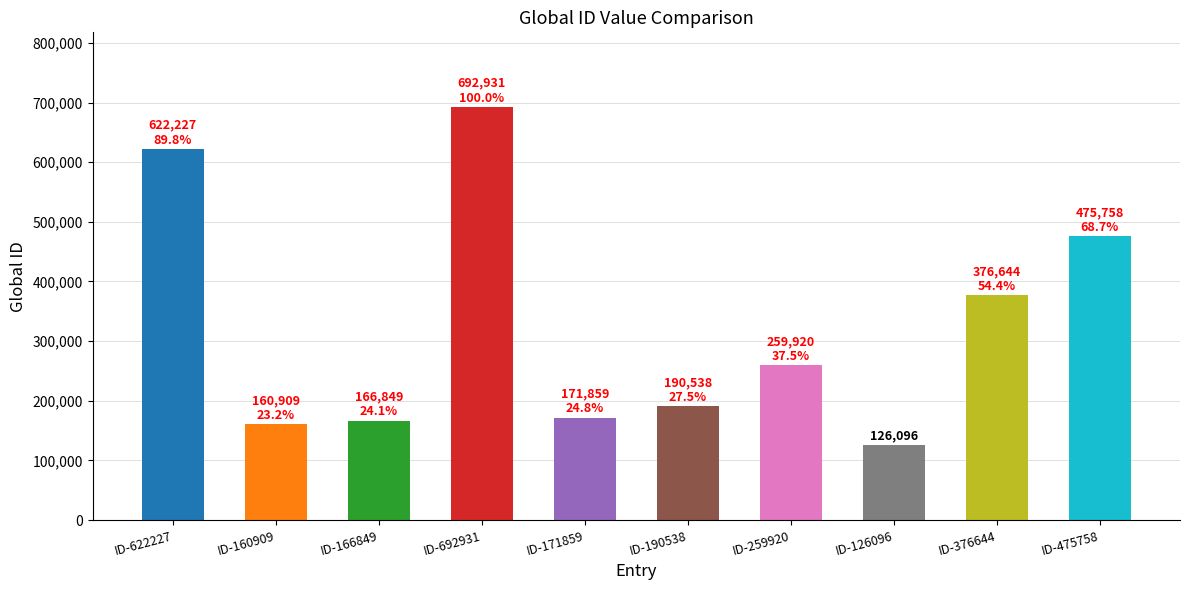

Reading right to left, what are all the values shown in this chart?

ID-475758=475758	ID-376644=376644	ID-126096=126096	ID-259920=259920	ID-190538=190538	ID-171859=171859	ID-692931=692931	ID-166849=166849	ID-160909=160909	ID-622227=622227